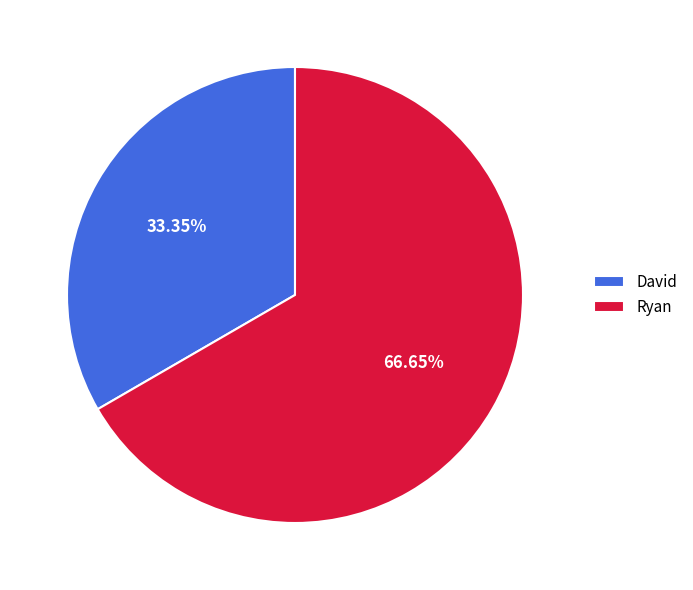

True or false: David accounts for 28% of the total.

False